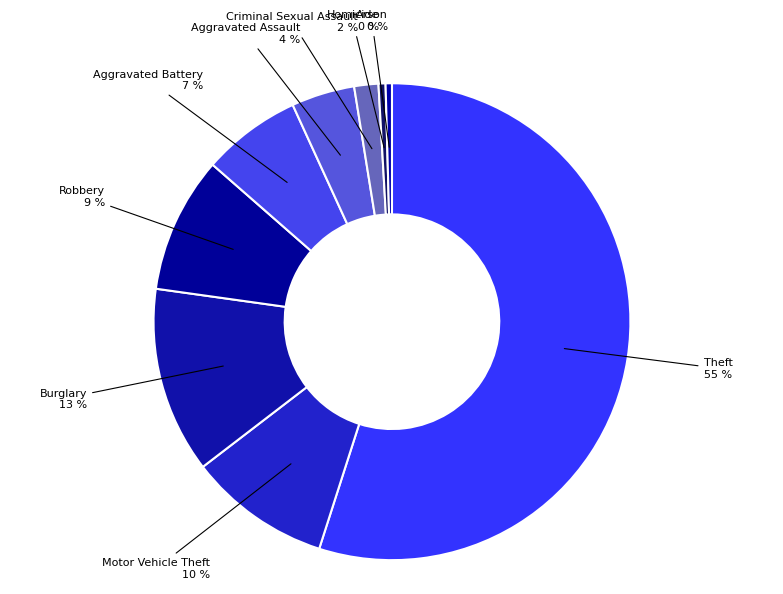

What is the majority slice?

Theft